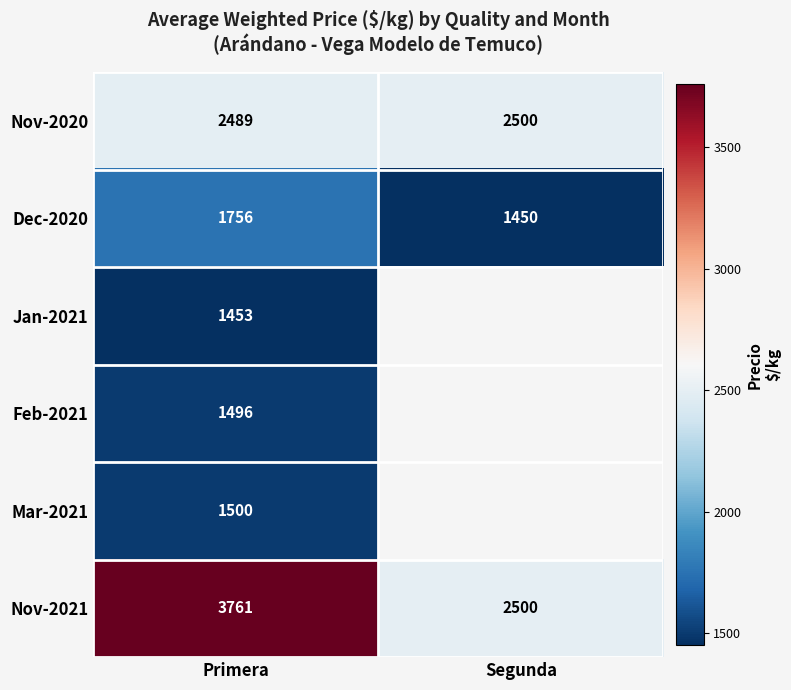

The Nov-2021 series shows 4067.1 at Segunda. True or false?

False